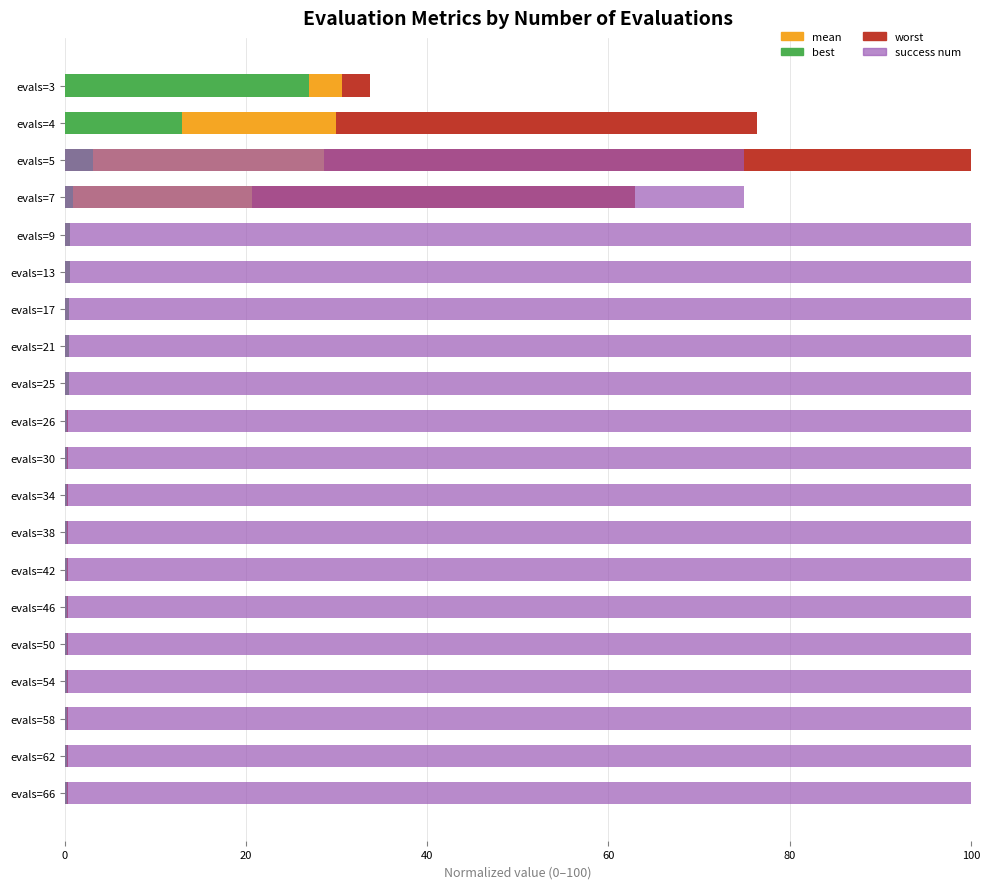

Which series has the widest spread of values?

success num